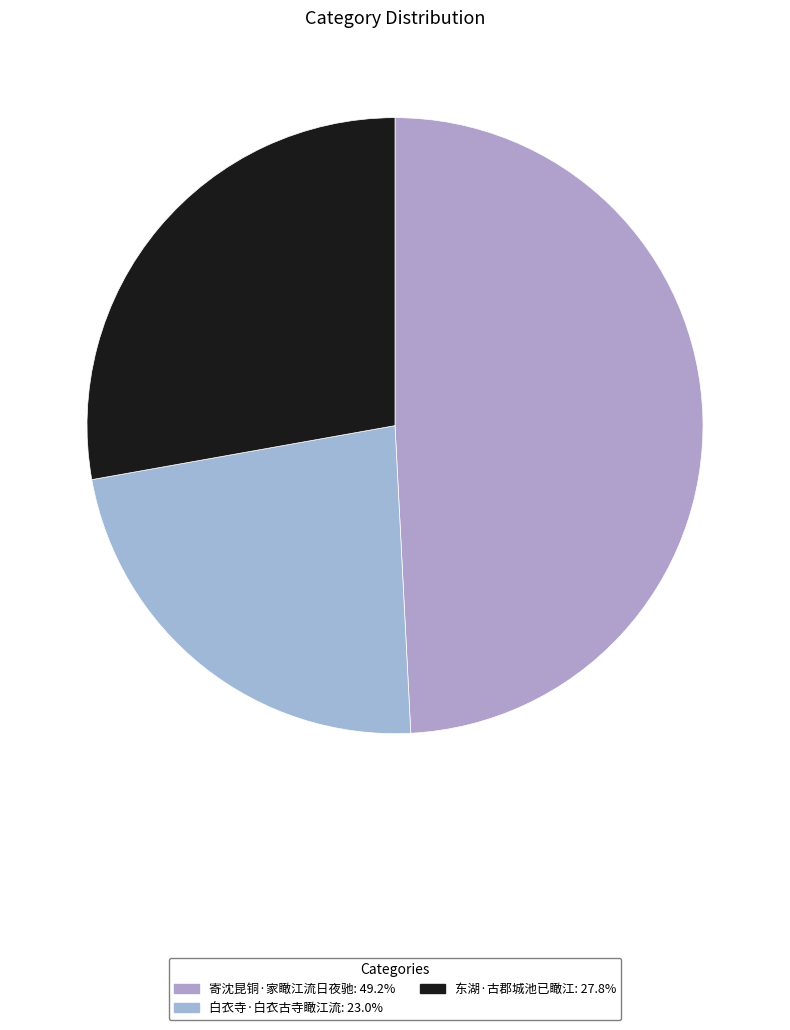

What portion of the pie excludes 白衣寺·白衣古寺瞰江流?

77.0%